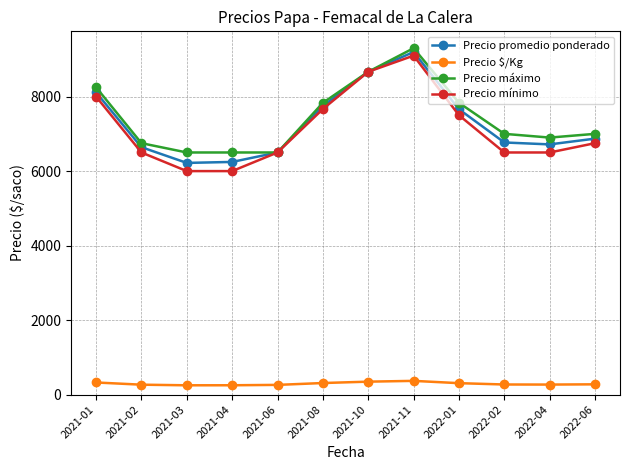

Is it true that Precio promedio ponderado equals 8113.5 at 2021-01?

True